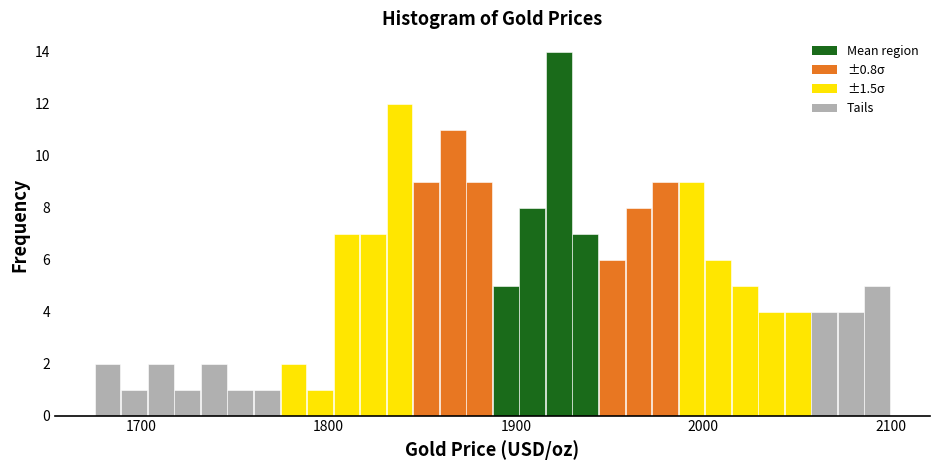

Around what value on the x-axis is the tallest bar? Give the approximate position of its centre, as read against the axis.

1920